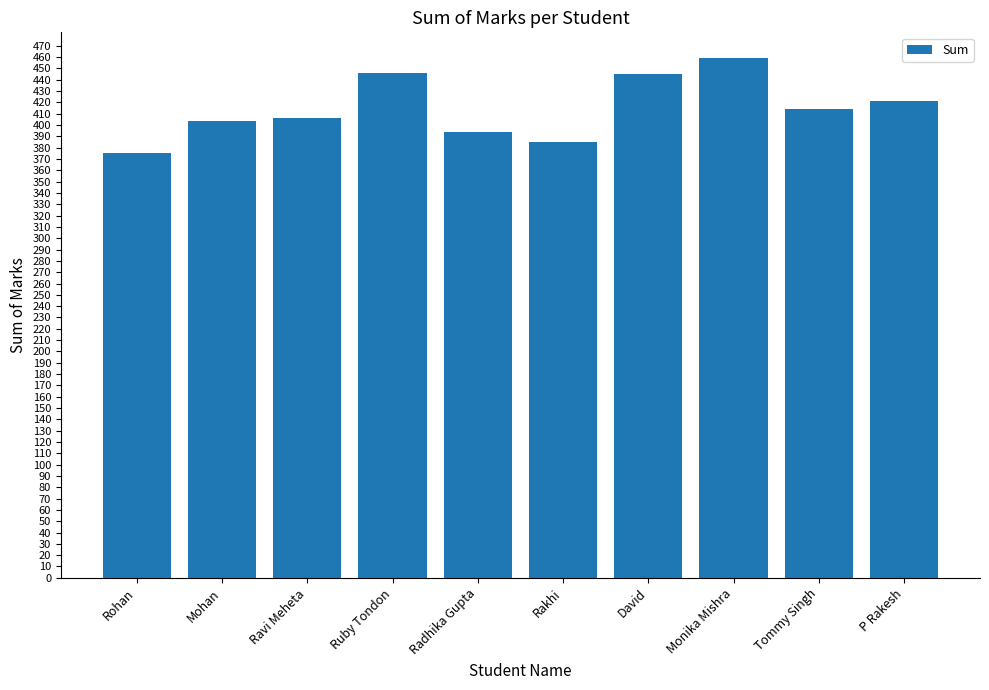

Which label corresponds to the smallest value in the chart?

Rohan